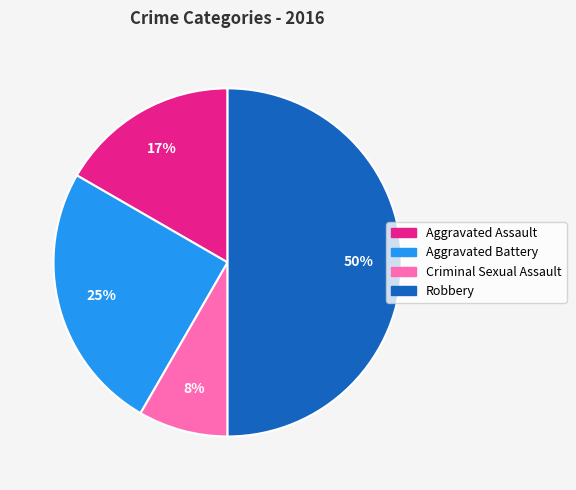

Rank the categories by value from highest to lowest.

Robbery, Aggravated Battery, Aggravated Assault, Criminal Sexual Assault